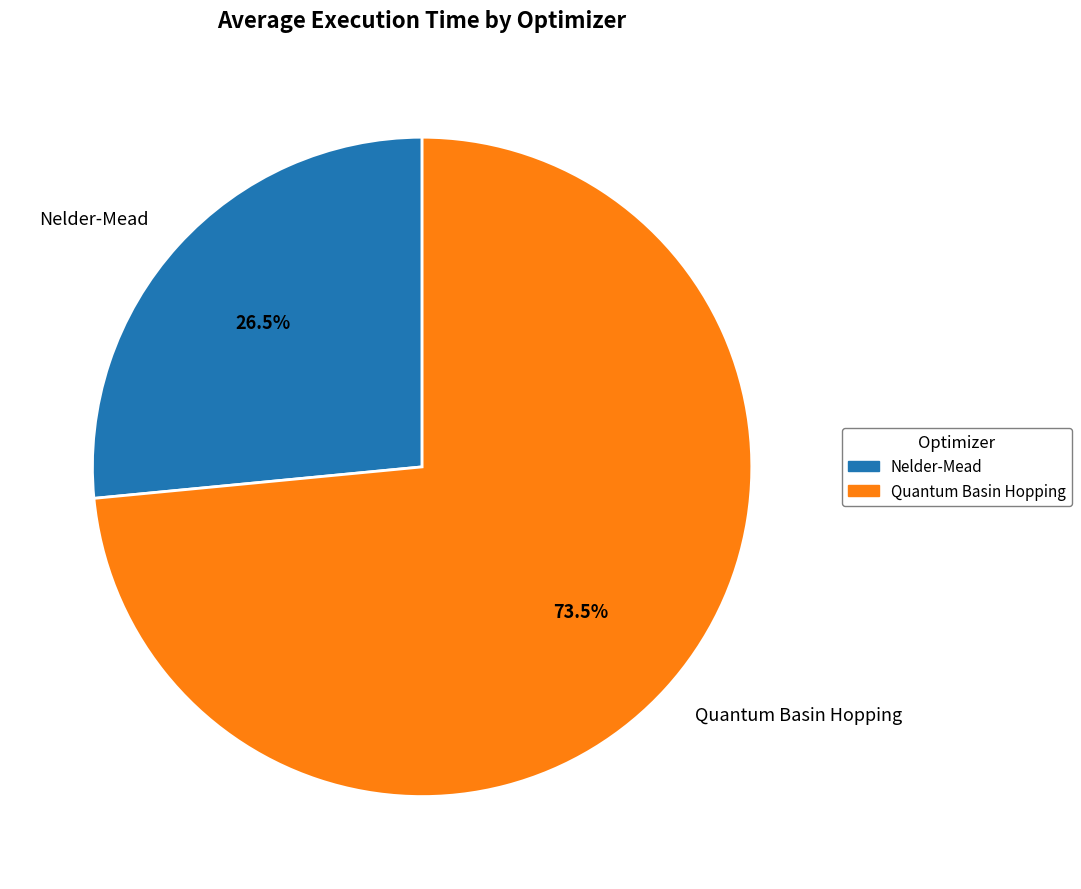

Rank the categories by value from lowest to highest.

Nelder-Mead, Quantum Basin Hopping